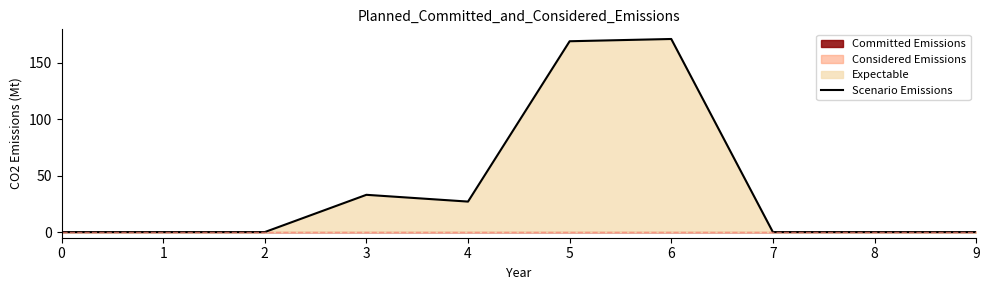

Is it true that the value at 8 is 0?

True